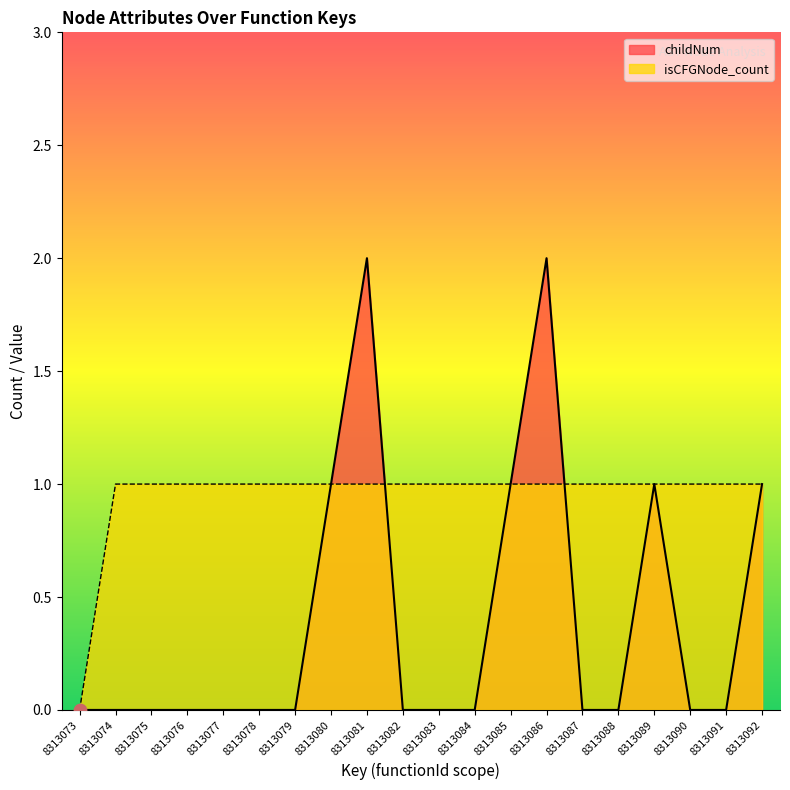

Which series reaches the maximum Y coordinate?

childNum